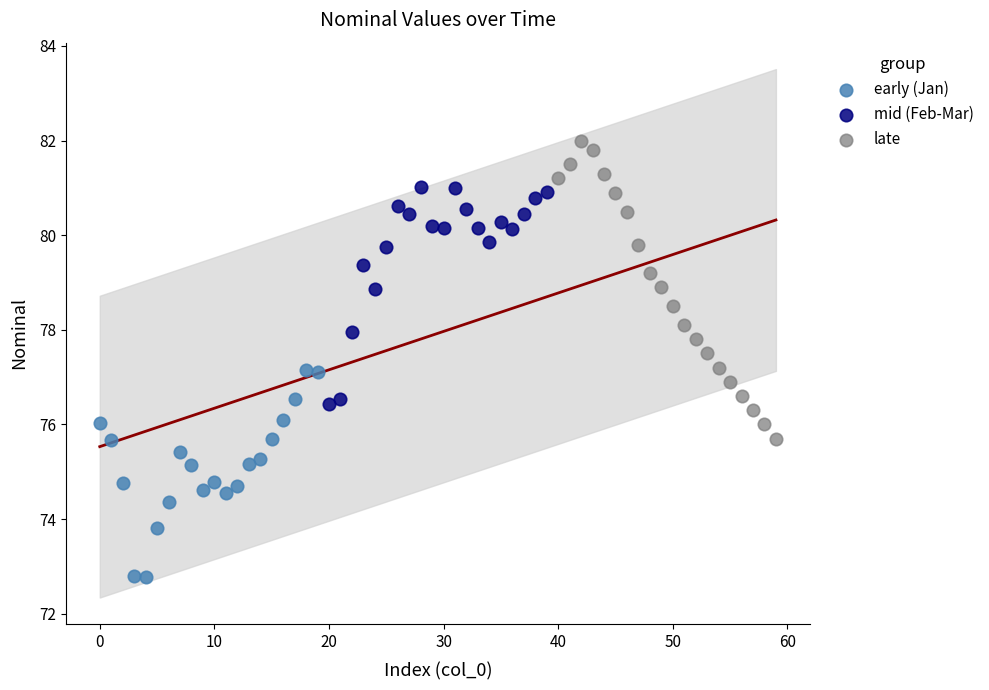

Which series reaches the minimum Y coordinate?

early (Jan)